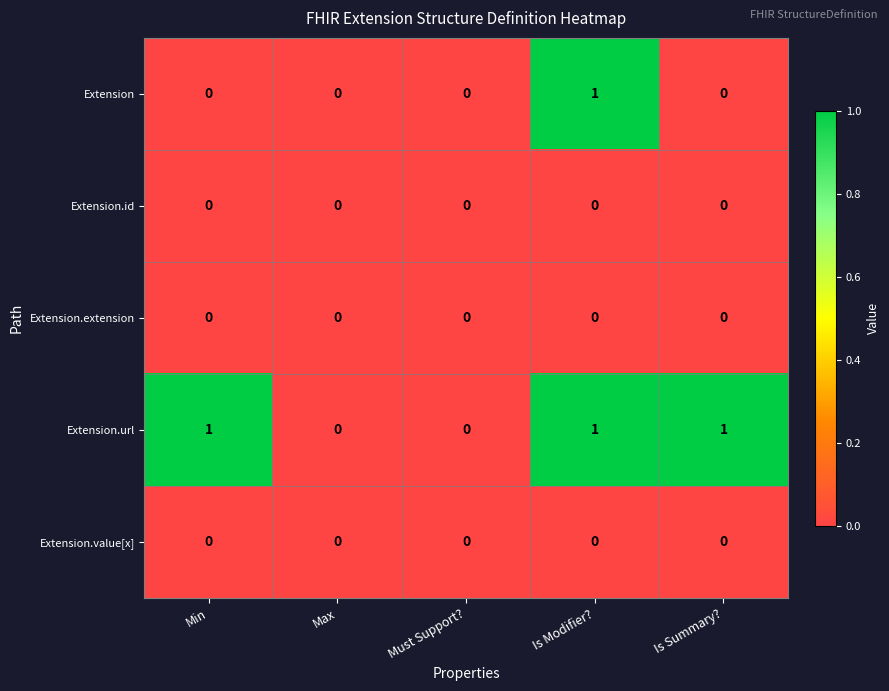

How many categories are shown in the chart?

5